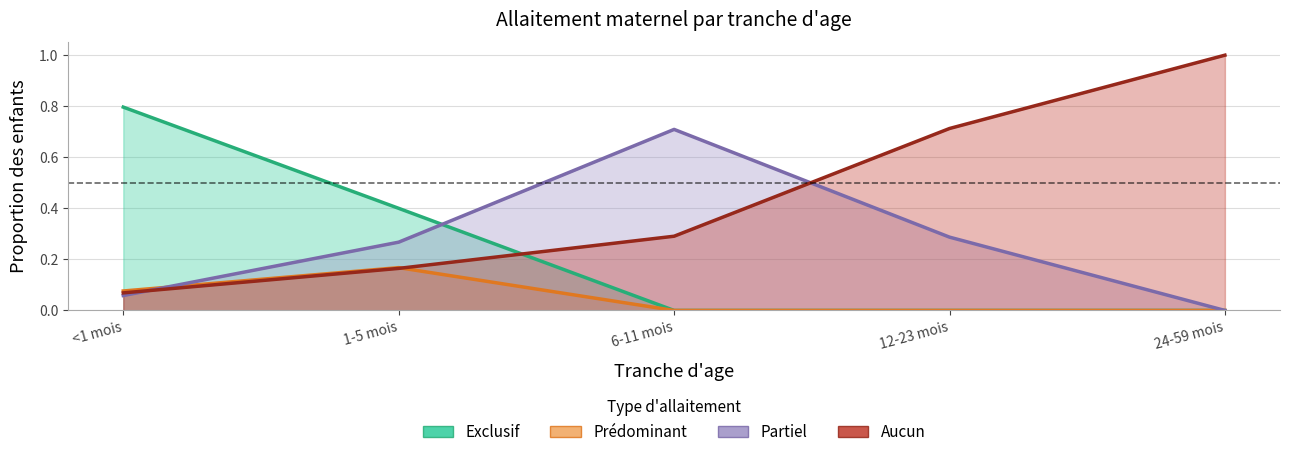

What is the greatest value displayed?

1.0